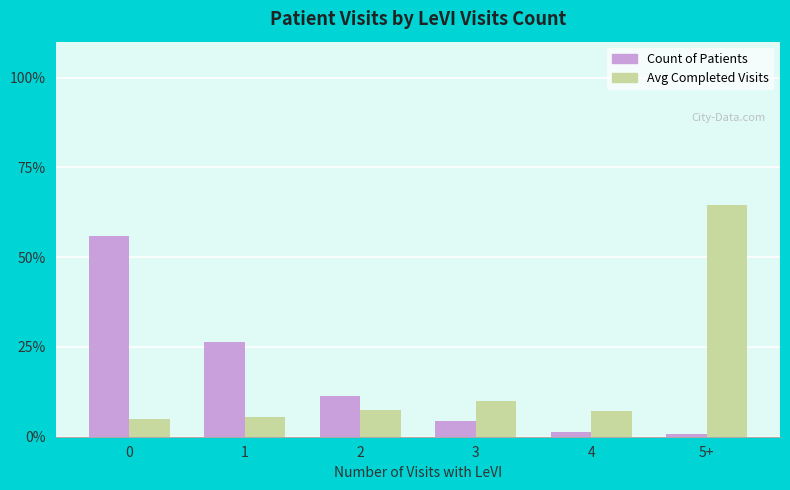

List the series in order of their peak value, highest first.

Avg Completed Visits, Count of Patients